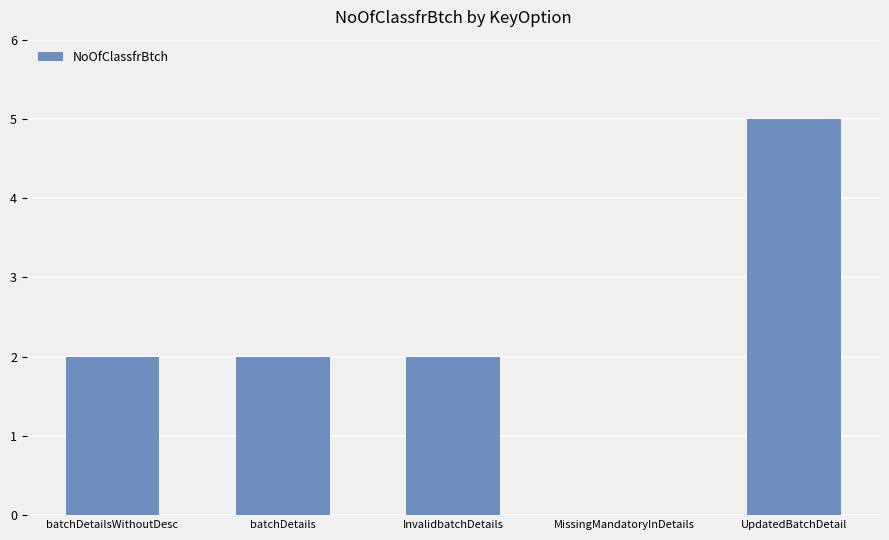

Reading right to left, list all the values displayed in this chart.

UpdatedBatchDetail=5	MissingMandatoryInDetails=0	InvalidbatchDetails=2	batchDetails=2	batchDetailsWithoutDesc=2